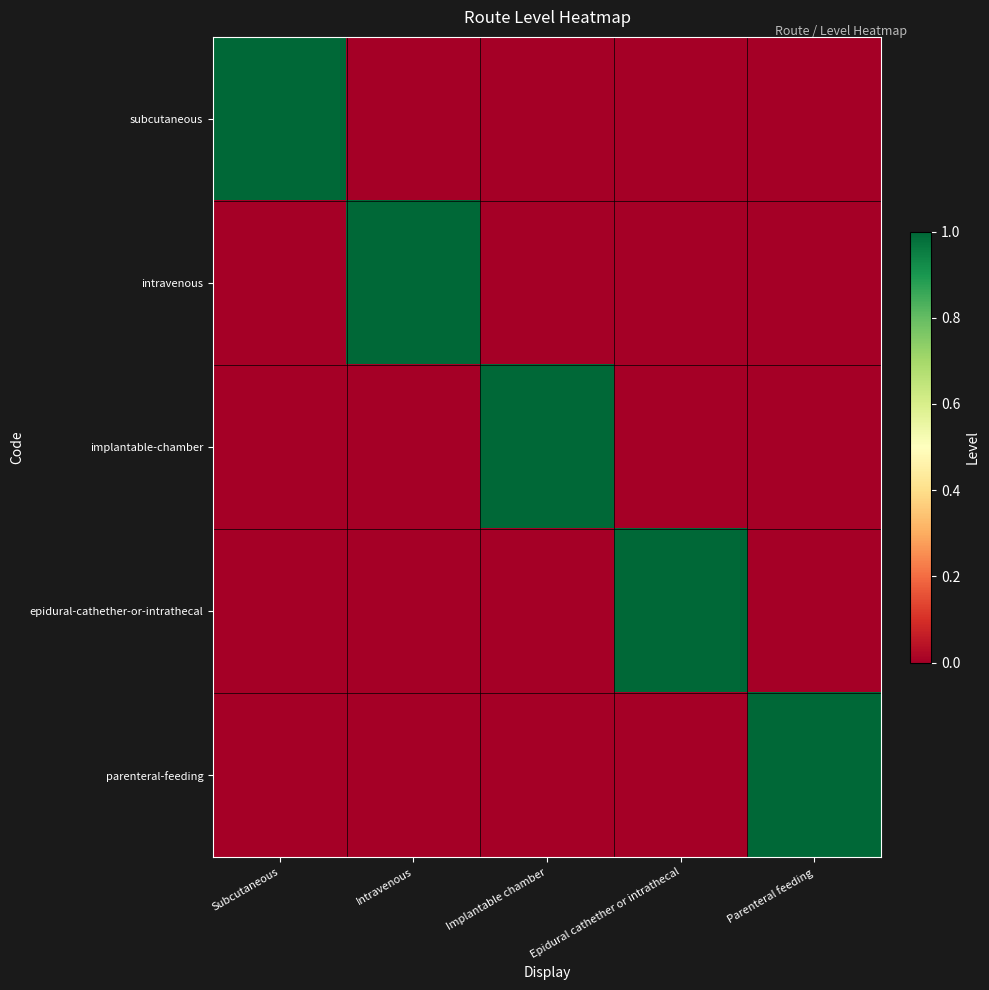

List the series in order of their peak value, lowest first.

subcutaneous, intravenous, implantable-chamber, epidural-cathether-or-intrathecal, parenteral-feeding